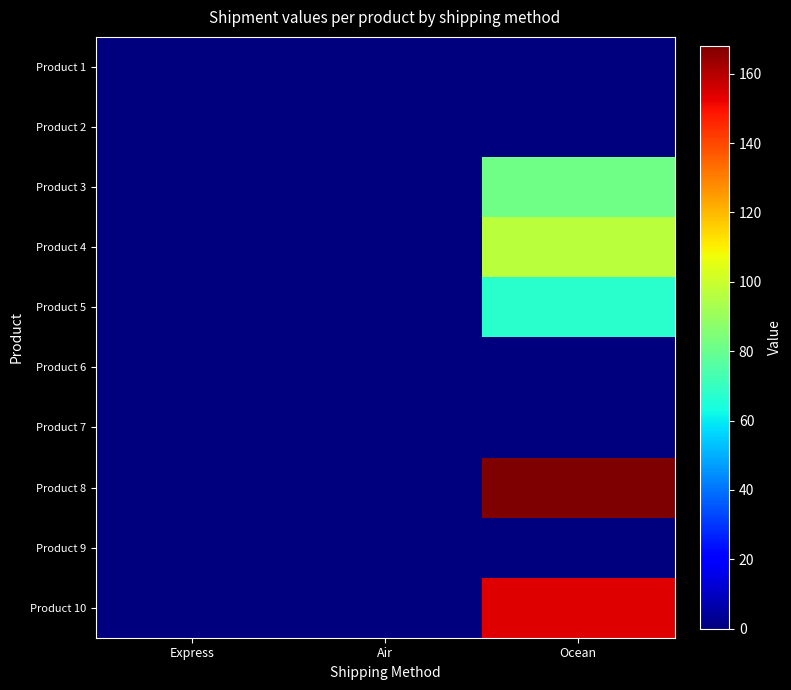

At which category is the sum across all series the highest?

Ocean